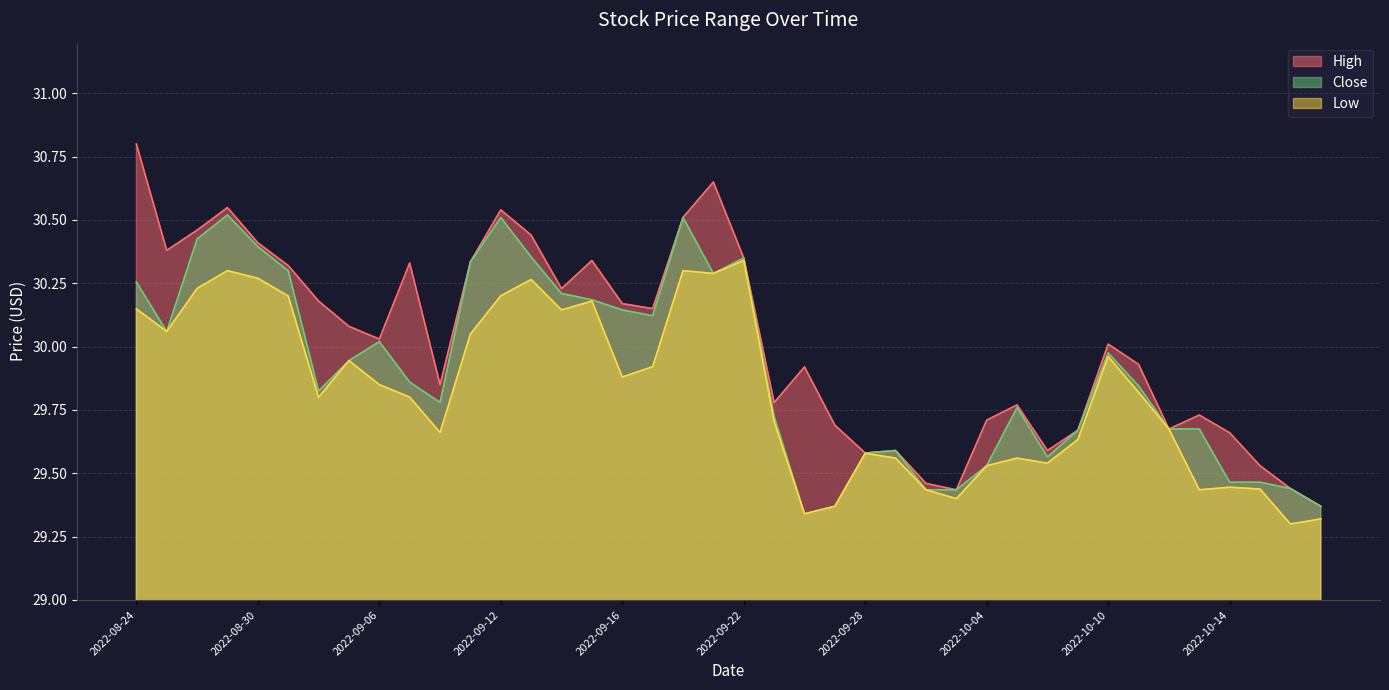

At which category does Low reach its first local valley?

2022-08-25